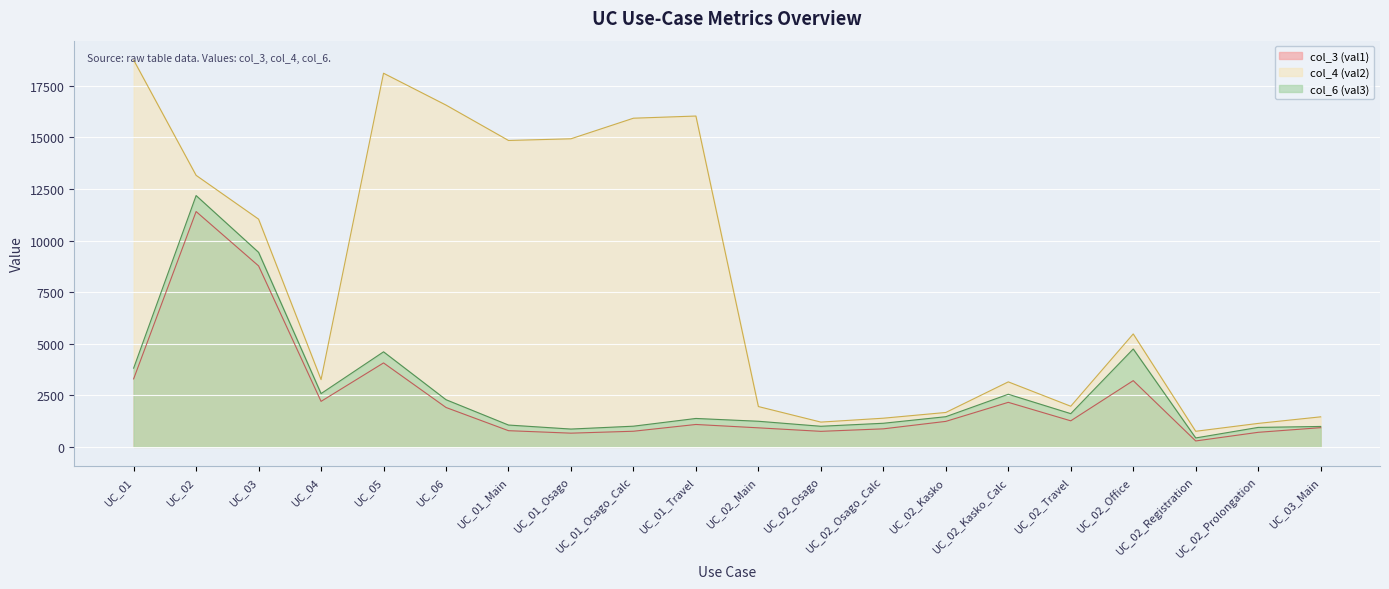

Reading left to right, extract all data points from this chart.

col_3 (val1): 3296	11407	8772	2205	4069	1909	784	664	757	1085	922	752	873	1235	2158	1262	3210	286	705	930
col_4 (val2): 18753	13162	11038	3261	18112	16568	14853	14934	15932	16037	1954	1201	1389	1667	3150	1969	5474	755	1137	1455
col_6 (val3): 3816	12182	9429	2582	4607	2286	1058	863	1002	1377	1241	998	1144	1462	2550	1610	4745	432	943	989